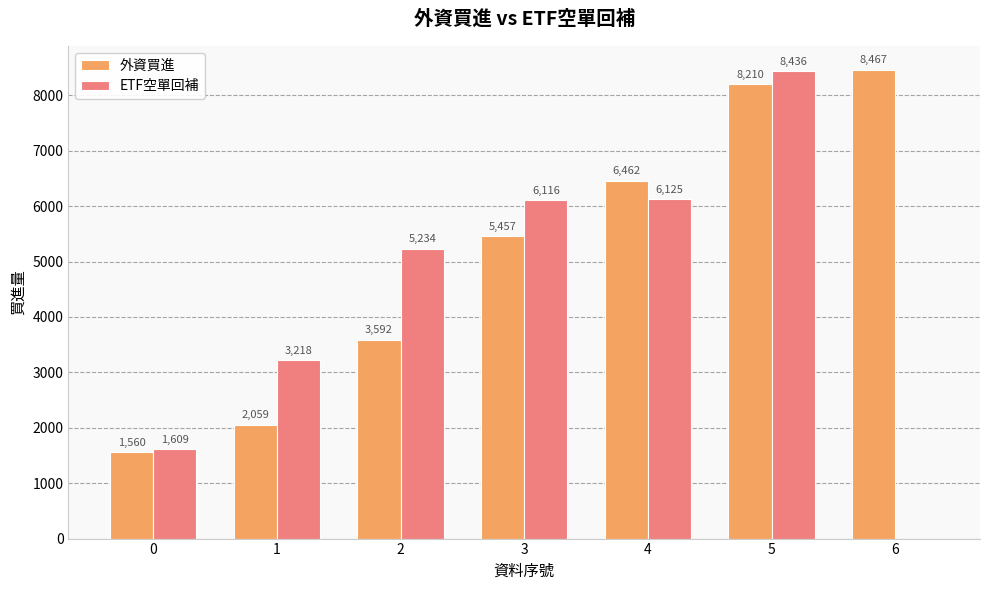

At which label is 外資買進 closest to 5013?

3